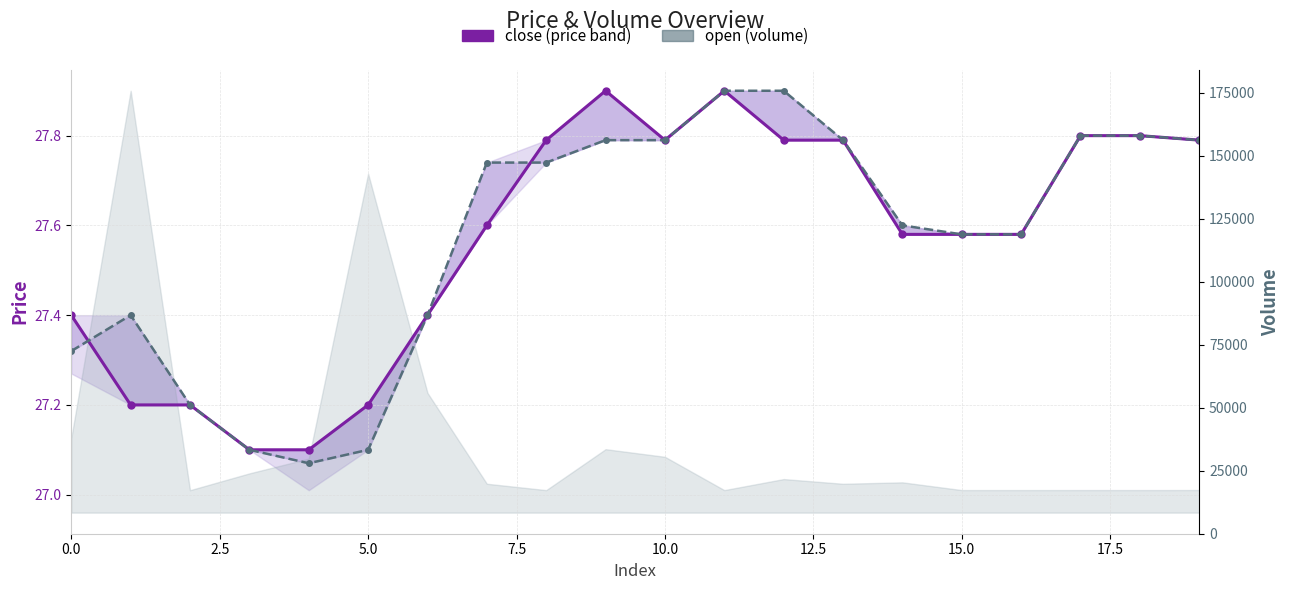

Which series has the largest total across all categories?

volume